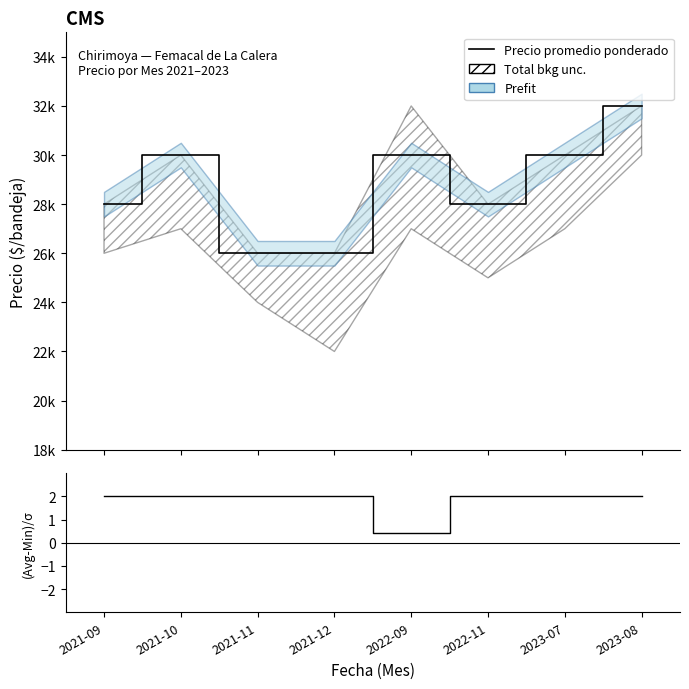

Does the chart have visible grid lines?

No